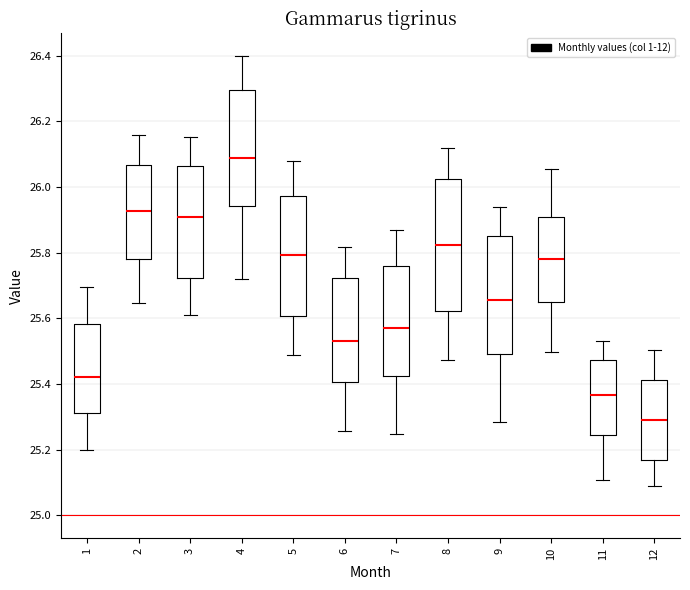

Reading left to right, transcribe this box plot: for each box, give where its median line is, the range the box spans, and where its two whiskers end, as read against the y-axis. The values are not printed on the chart, so give them approximately, as read against the axis.

1: median 25.42, box 25.32 to 25.58, whiskers 25.20 to 25.70
2: median 25.92, box 25.78 to 26.06, whiskers 25.64 to 26.16
3: median 25.90, box 25.72 to 26.06, whiskers 25.62 to 26.16
4: median 26.08, box 25.94 to 26.30, whiskers 25.72 to 26.40
5: median 25.80, box 25.60 to 25.98, whiskers 25.48 to 26.08
6: median 25.54, box 25.40 to 25.72, whiskers 25.26 to 25.82
7: median 25.56, box 25.42 to 25.76, whiskers 25.24 to 25.86
8: median 25.82, box 25.62 to 26.02, whiskers 25.48 to 26.12
9: median 25.66, box 25.50 to 25.84, whiskers 25.28 to 25.94
10: median 25.78, box 25.66 to 25.90, whiskers 25.50 to 26.06
11: median 25.36, box 25.24 to 25.48, whiskers 25.10 to 25.54
12: median 25.28, box 25.16 to 25.42, whiskers 25.10 to 25.50